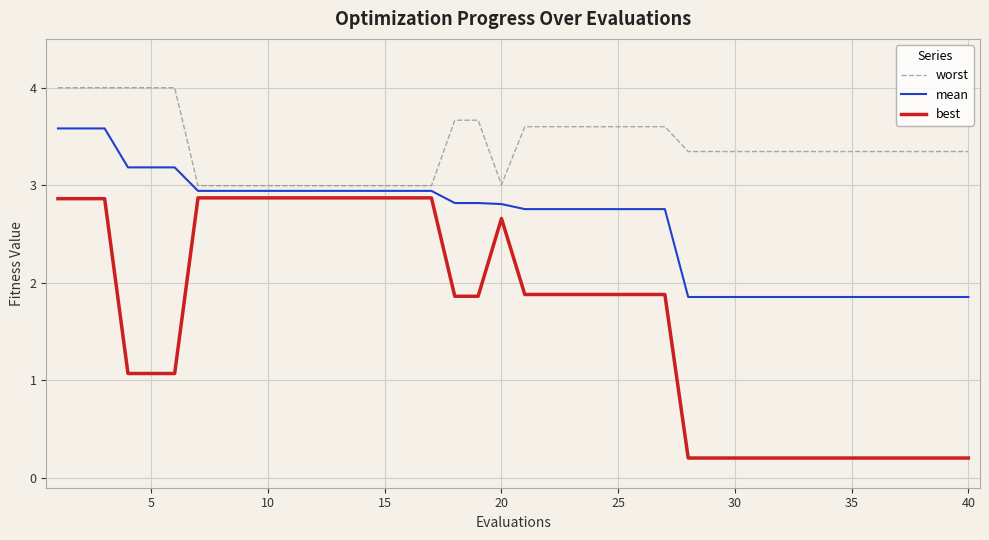

True or false: worst and mean intersect in this chart.

False